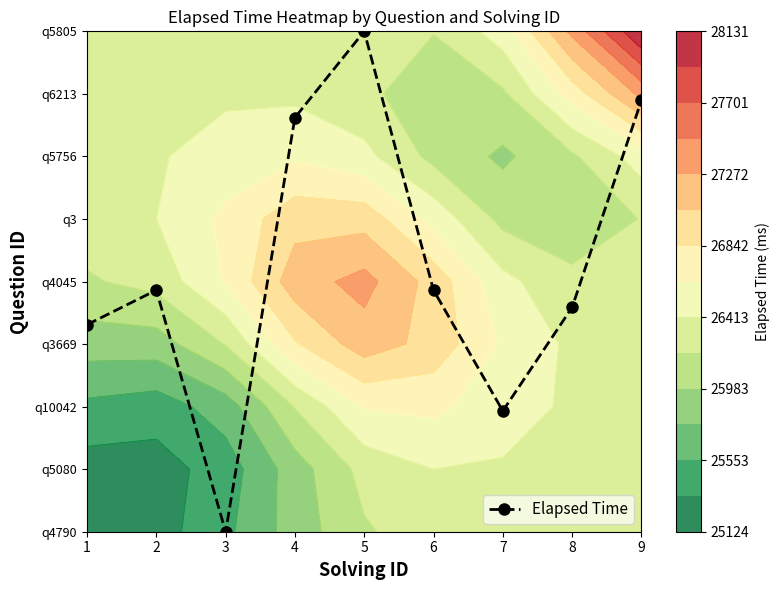

True or false: the data shows 1.6 at 8.

False